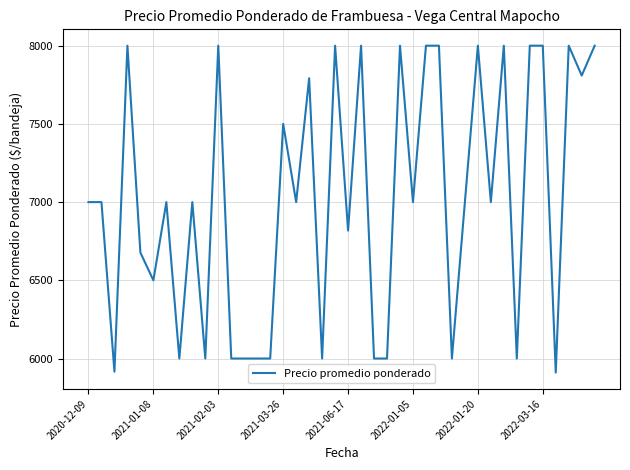

What is the maximum value shown in the chart?

8000